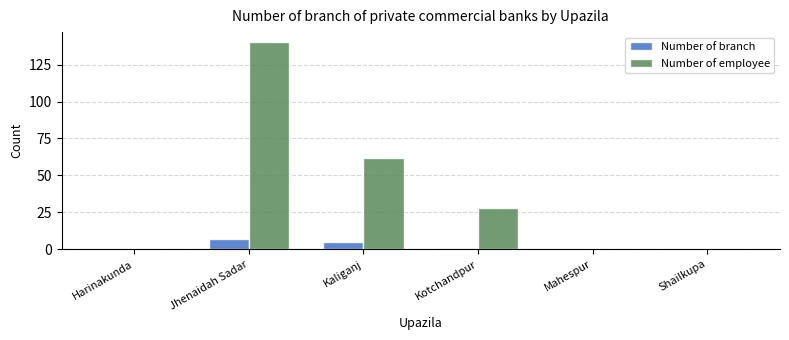

What is the maximum value for Number of employee?

140